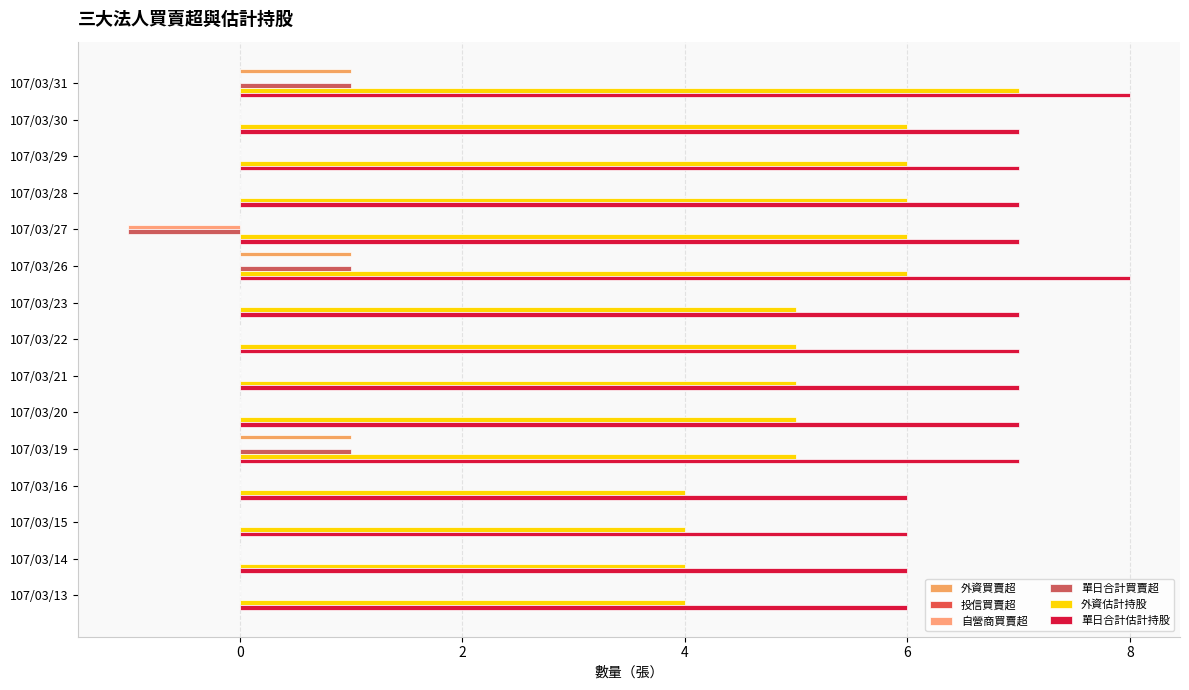

How many categories are shown in the chart?

15